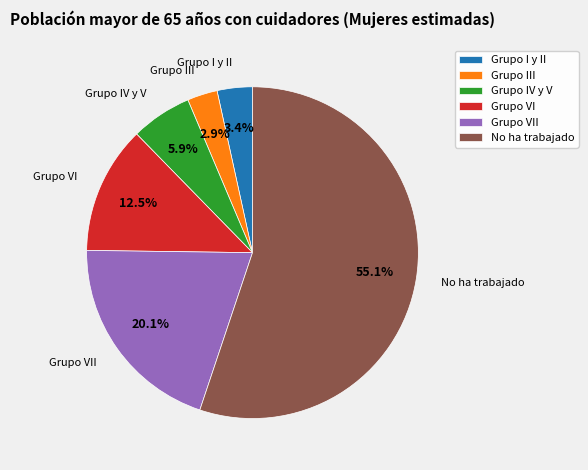

What percentage is NOT represented by Grupo VII?

79.9%